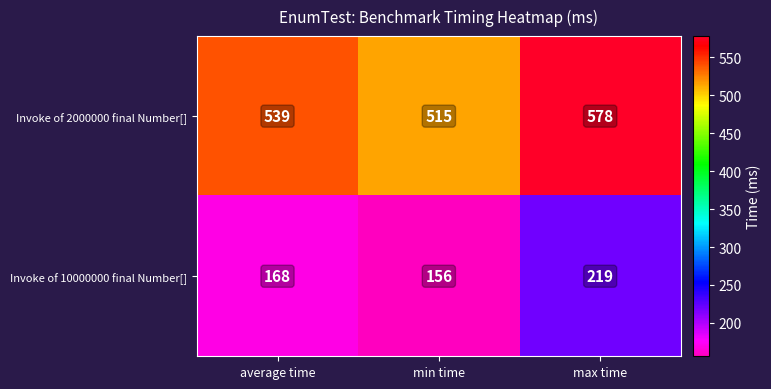

Count the Invoke of 10000000 final Number[] values in the range 156 to 219.

3